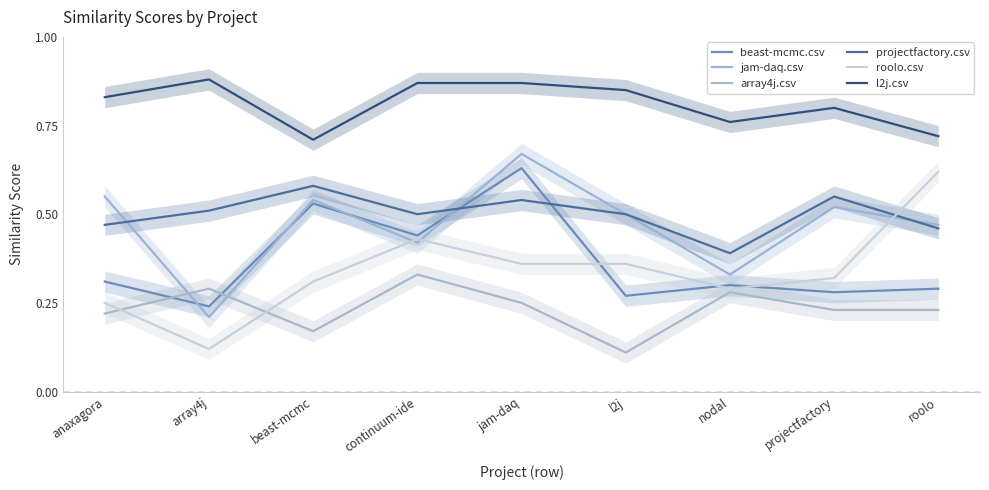

What is the label of the 3rd point from the right?

nodal